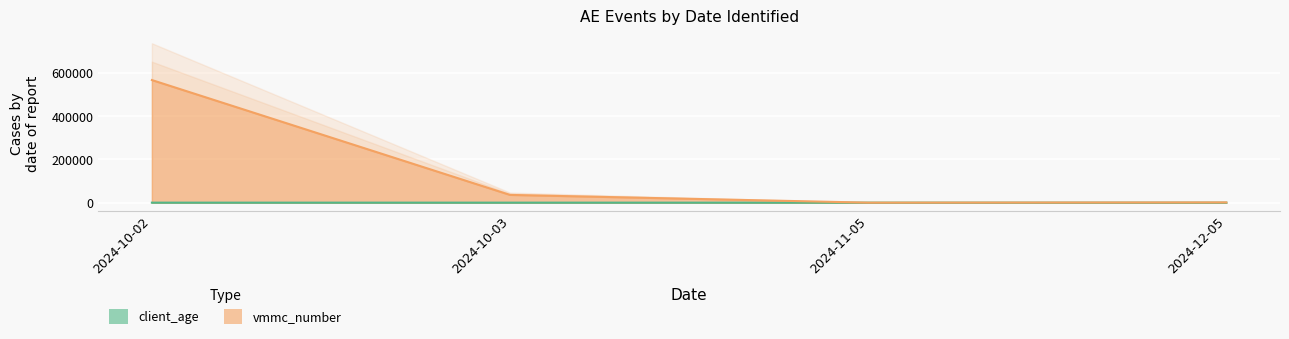

Between 2024-12-05 and 2024-10-03, which is larger?

2024-12-05